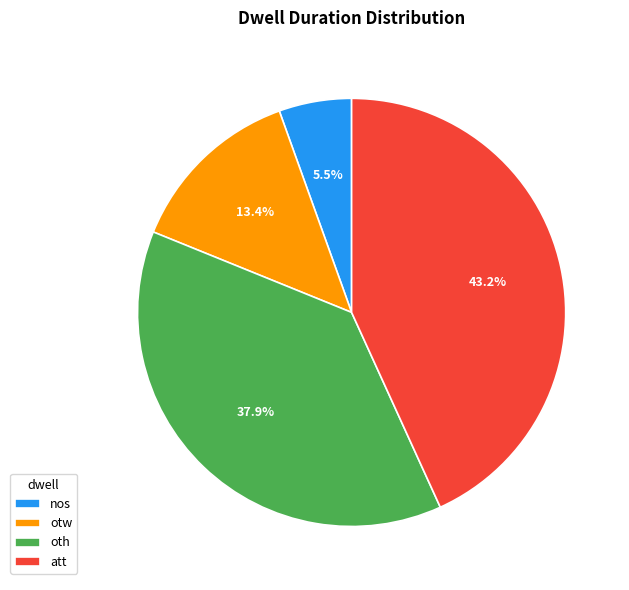

How many segments does this pie chart have?

4